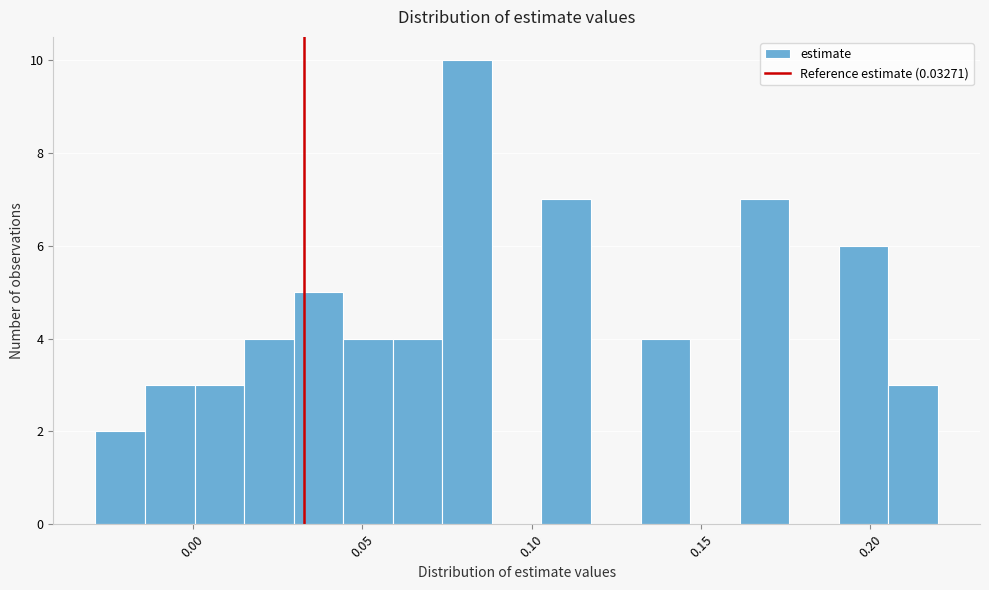

Around what value on the x-axis is the tallest bar? Give the approximate position of its centre, as read against the axis.

0.080